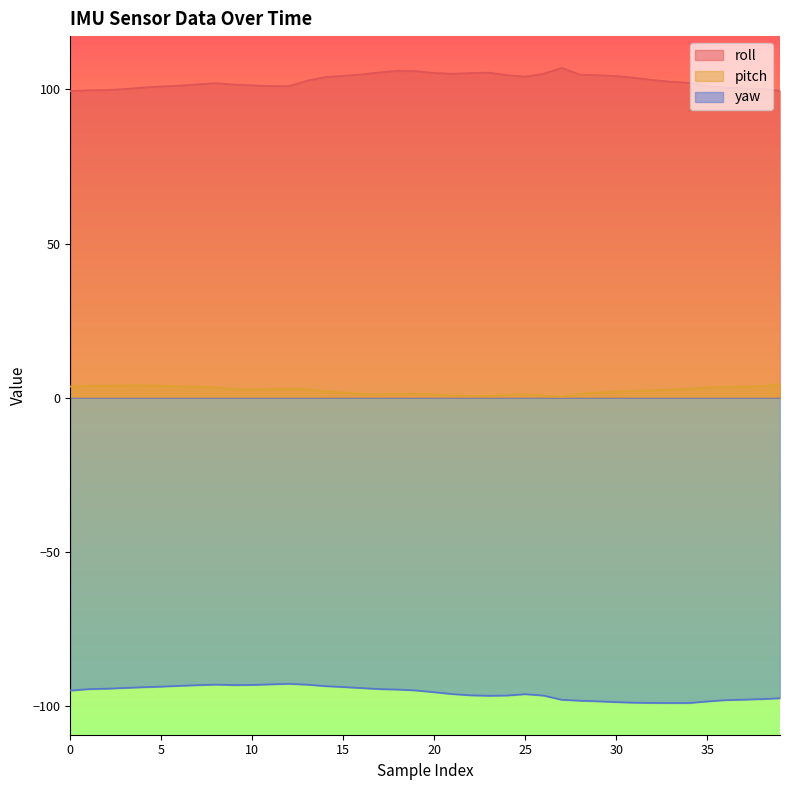

At how many categories does at least one series exceed 16?

40